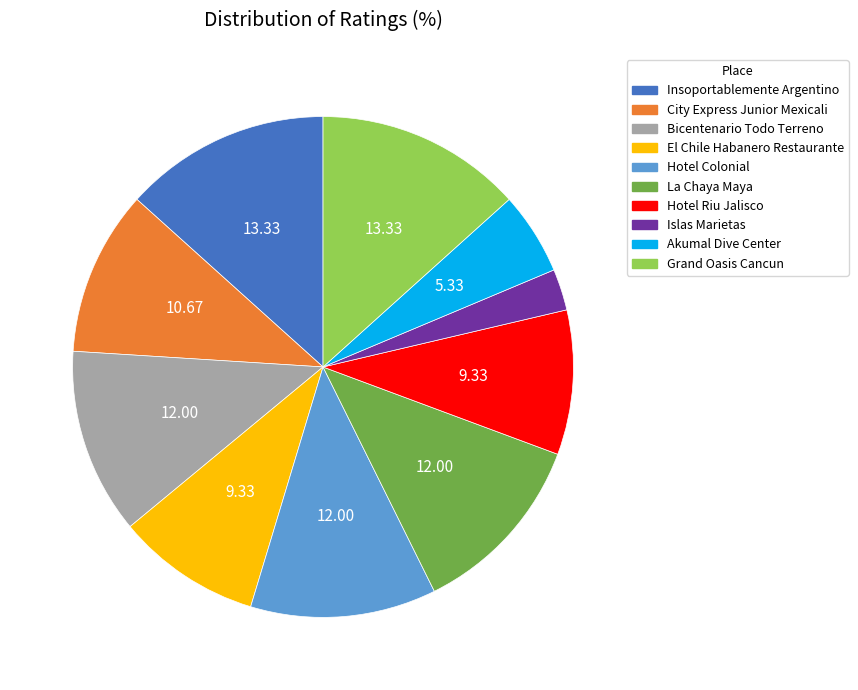

What is the smallest slice in the pie chart?

Islas Marietas